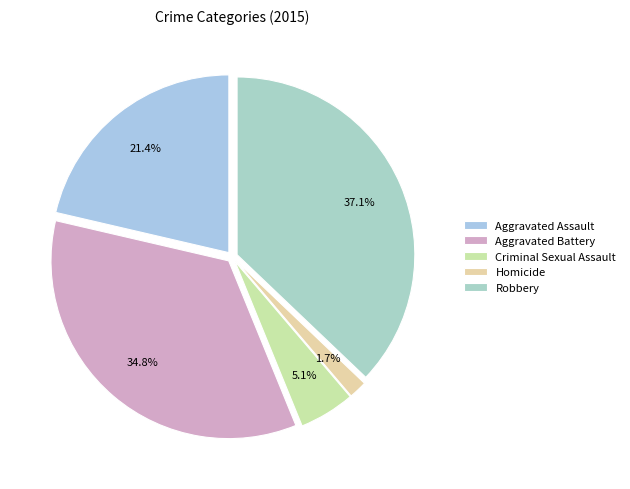

Rank the categories by value from lowest to highest.

Homicide, Criminal Sexual Assault, Aggravated Assault, Aggravated Battery, Robbery